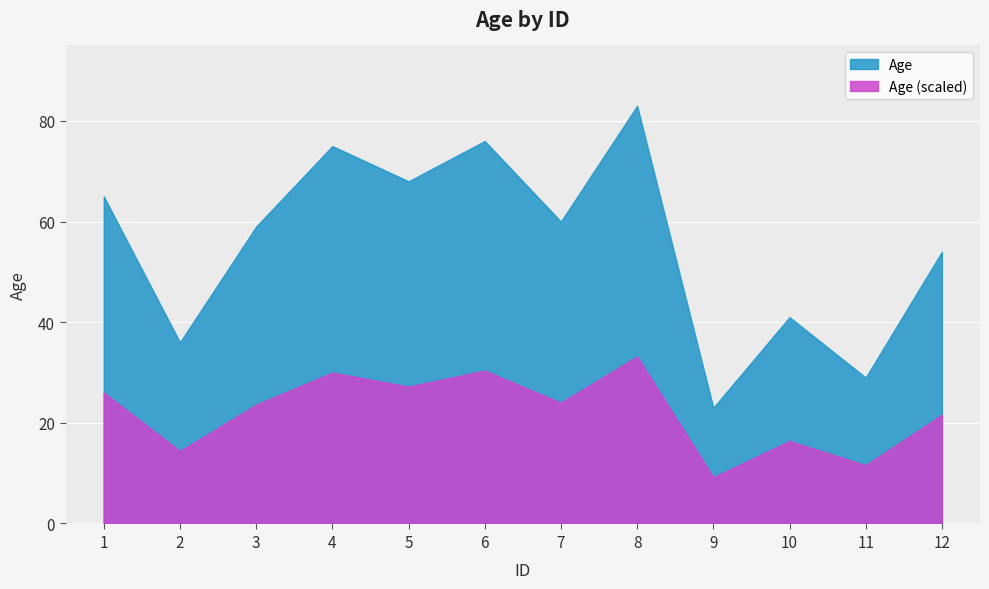

Rank the categories by value from highest to lowest.

8, 6, 4, 5, 1, 7, 3, 12, 10, 2, 11, 9